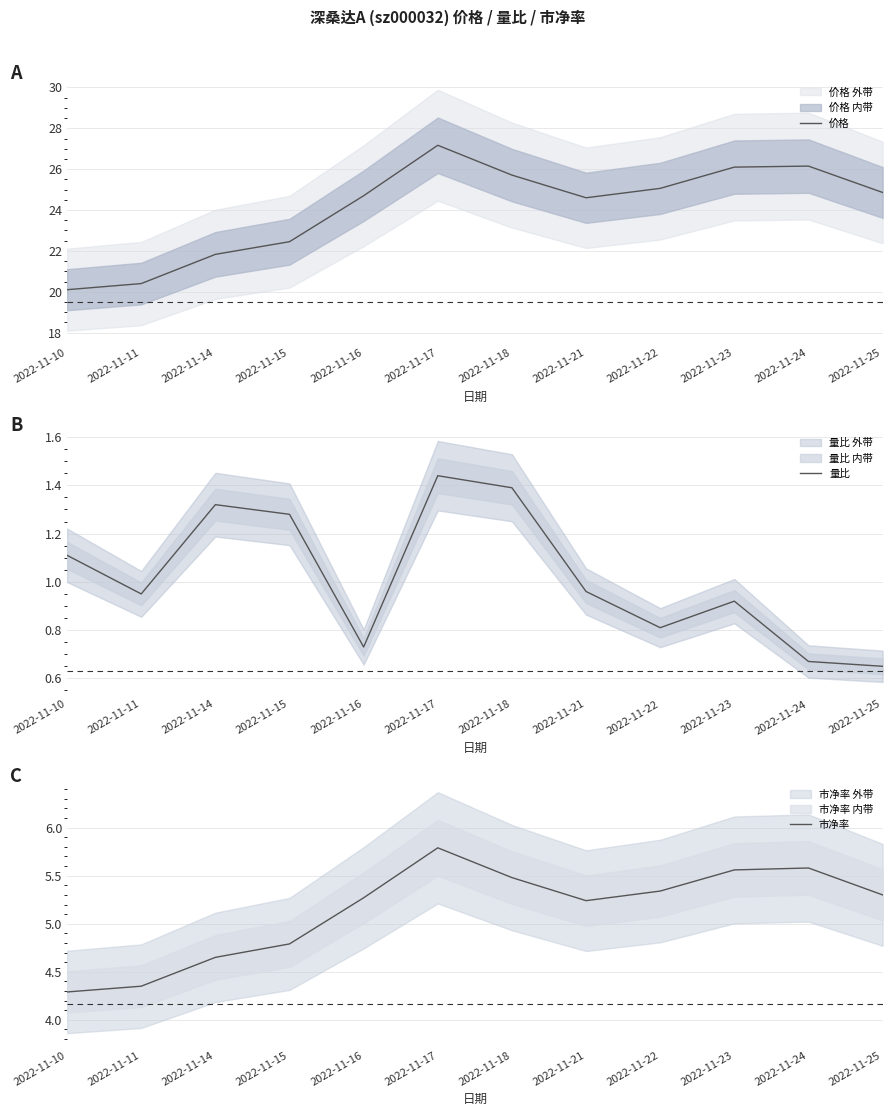

What is the value of the 价格 point at the 2nd from the left?

20.4